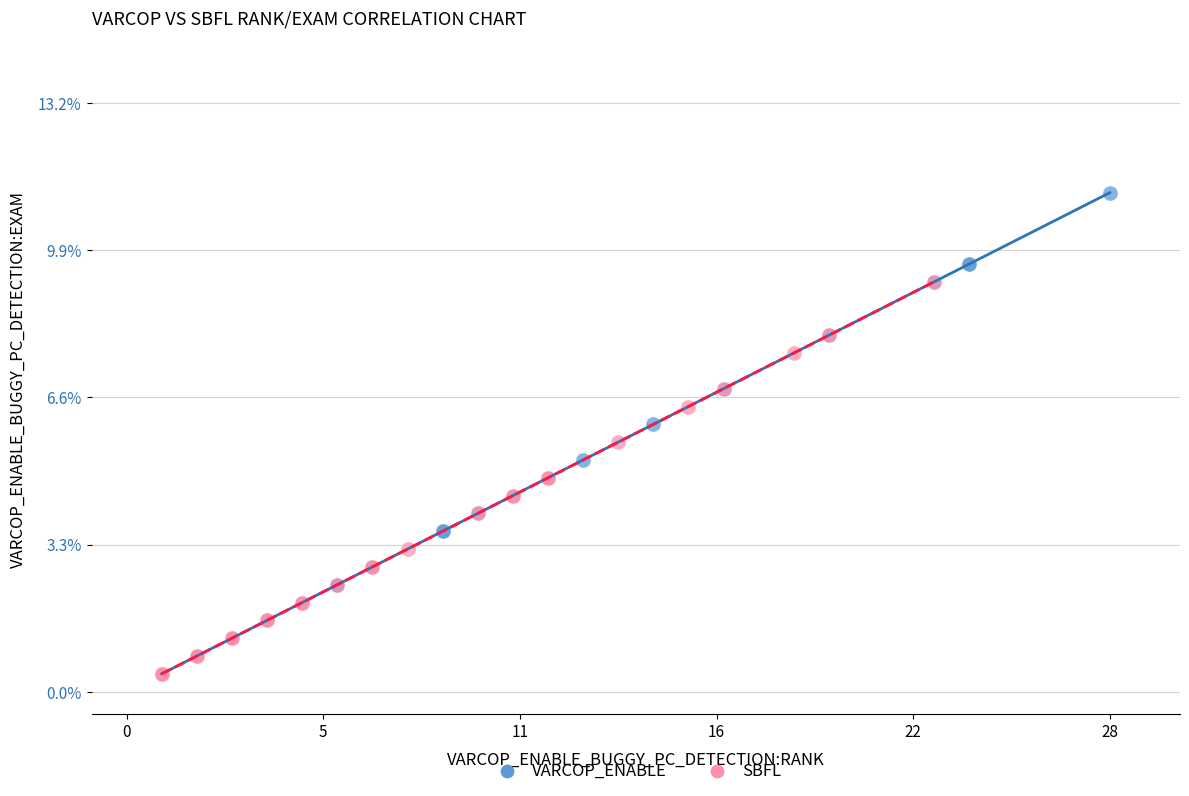

Which series has the largest Y range (max minus min)?

VARCOP_ENABLE